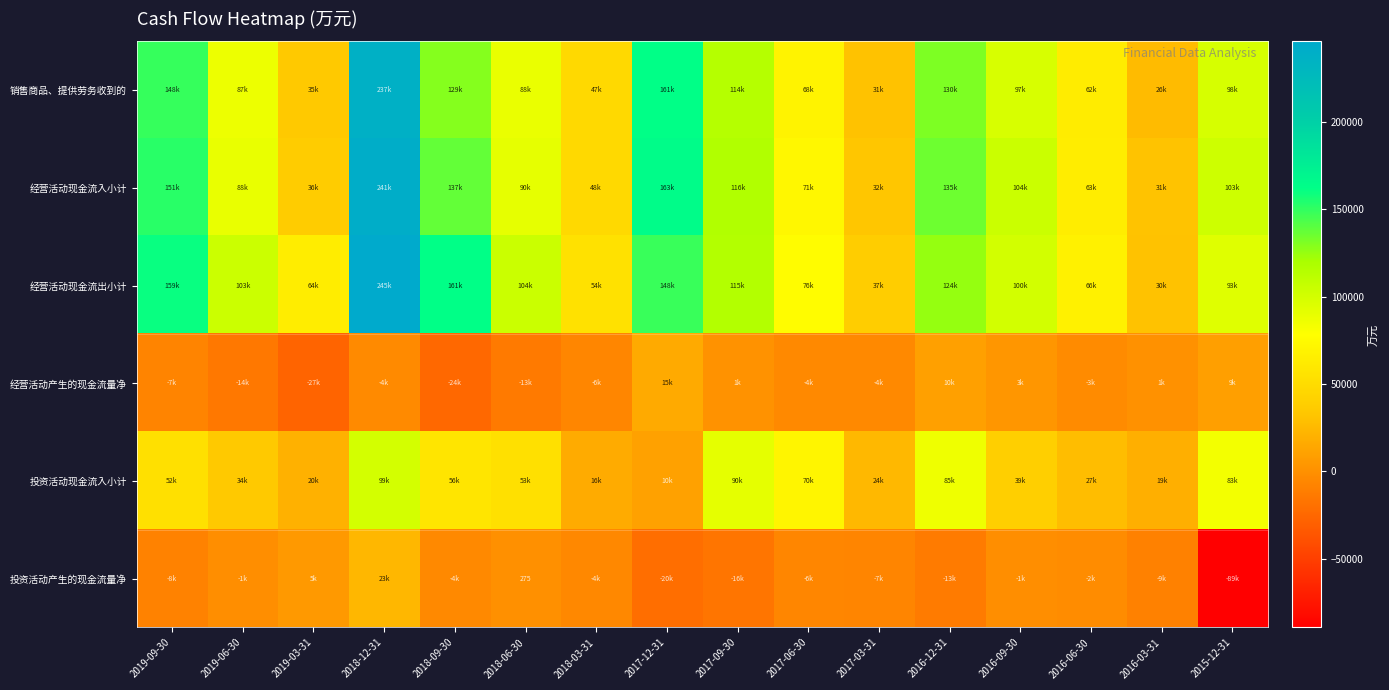

List the labels in order of 投资活动现金流入小计 value, largest first.

2018-12-31, 2017-09-30, 2016-12-31, 2015-12-31, 2017-06-30, 2018-09-30, 2018-06-30, 2019-09-30, 2016-09-30, 2019-06-30, 2016-06-30, 2017-03-31, 2019-03-31, 2016-03-31, 2018-03-31, 2017-12-31